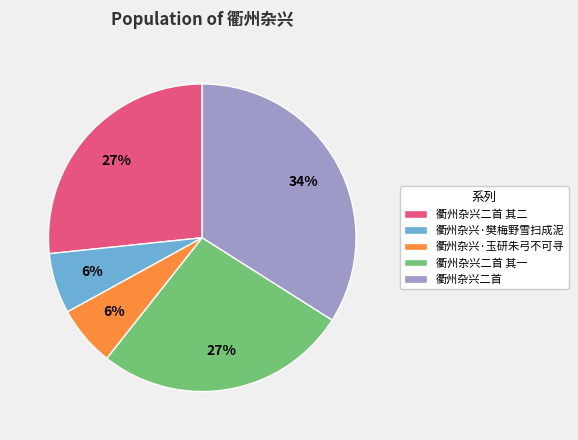

Which slice is the largest?

衢州杂兴二首